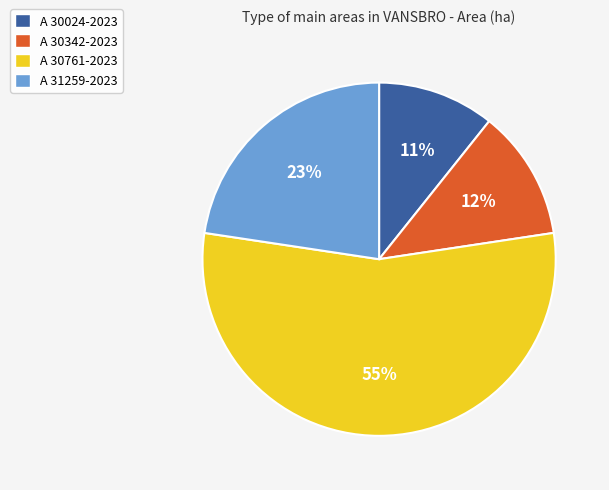

To the nearest percent, what percentage of the pie is A 30342-2023?

12%